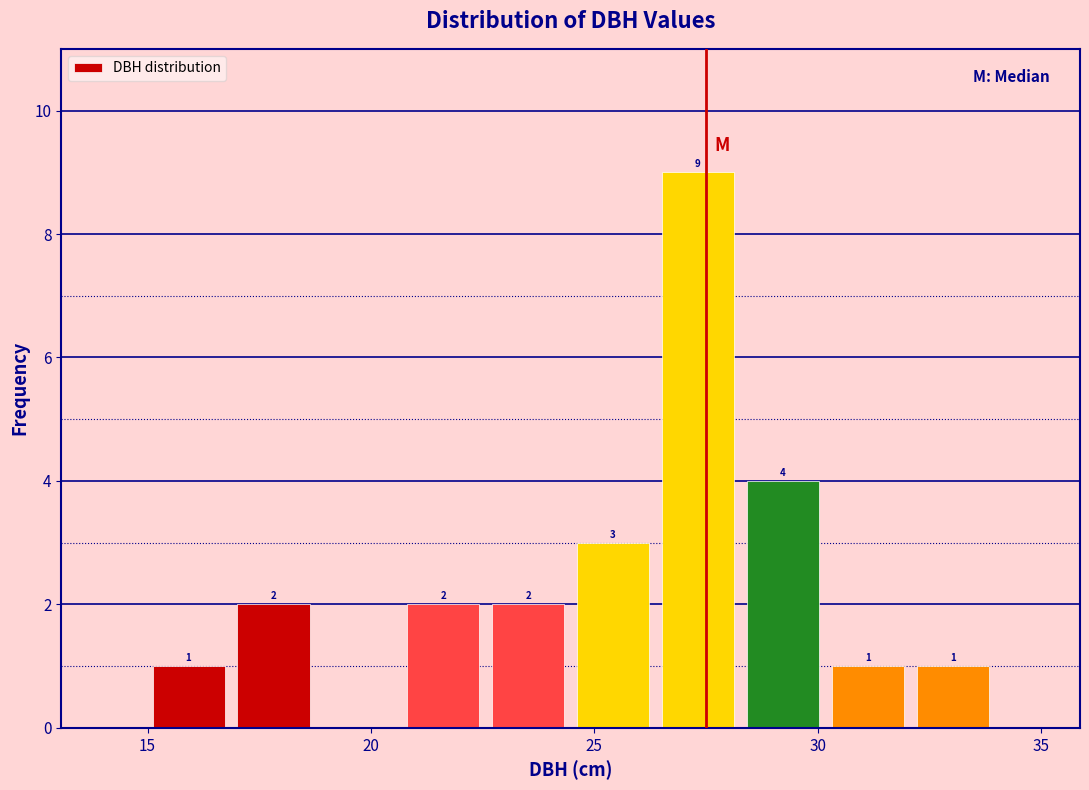

Read against the x-axis, roughly where is the centre of the tallest bar?

27.5